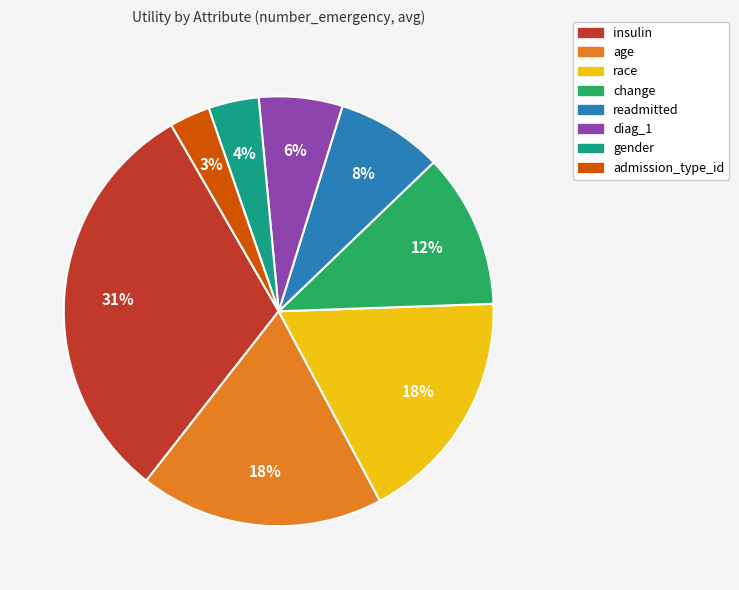

True or false: admission_type_id accounts for 3% of the total.

True